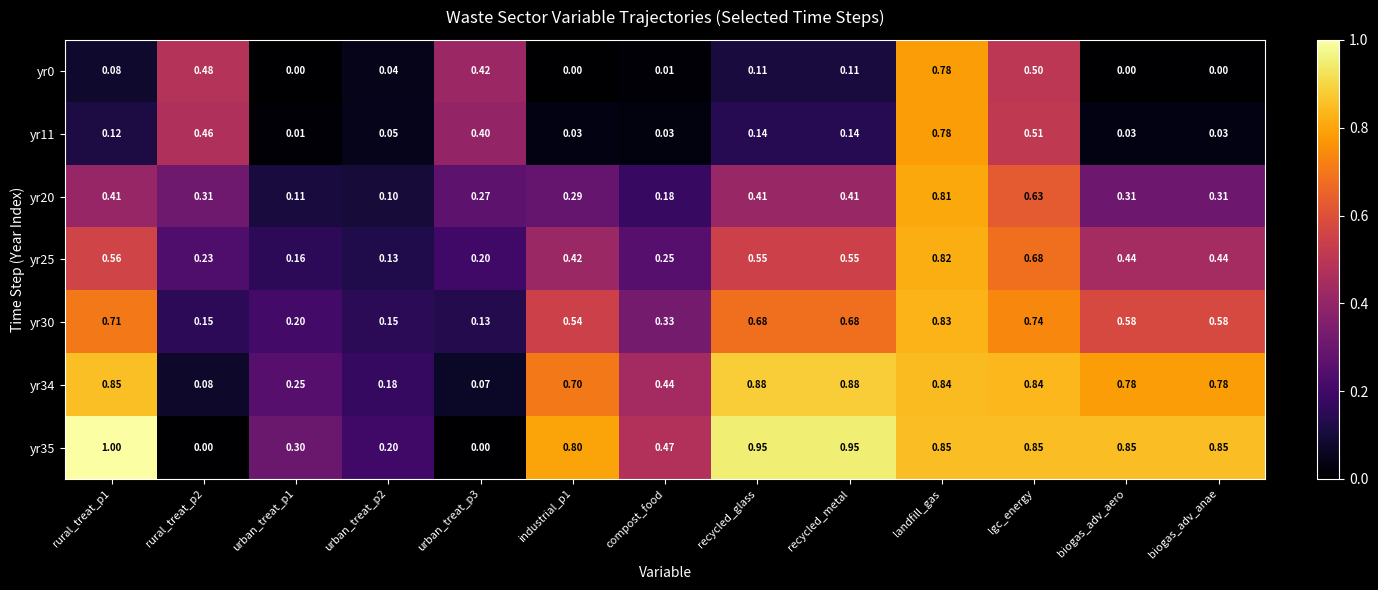

Which category has the highest value in the yr0 series?

landfill_gas